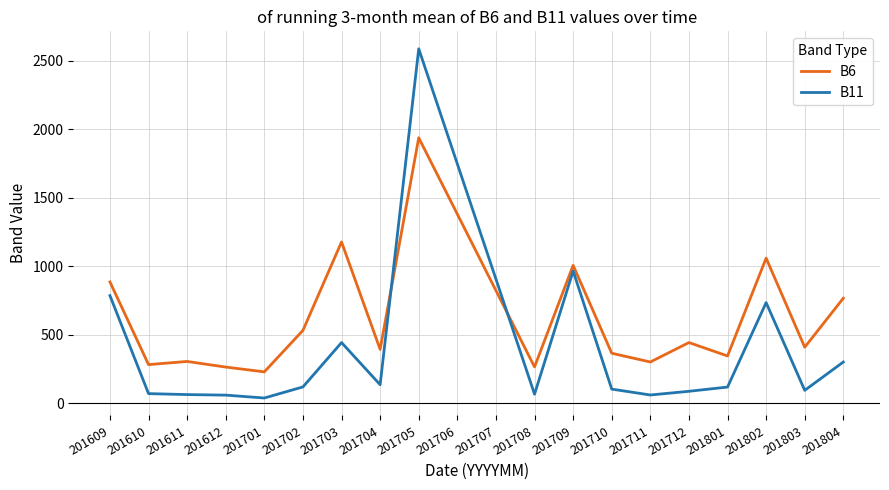

List the series in order of their overall mean, lowest first.

B11, B6